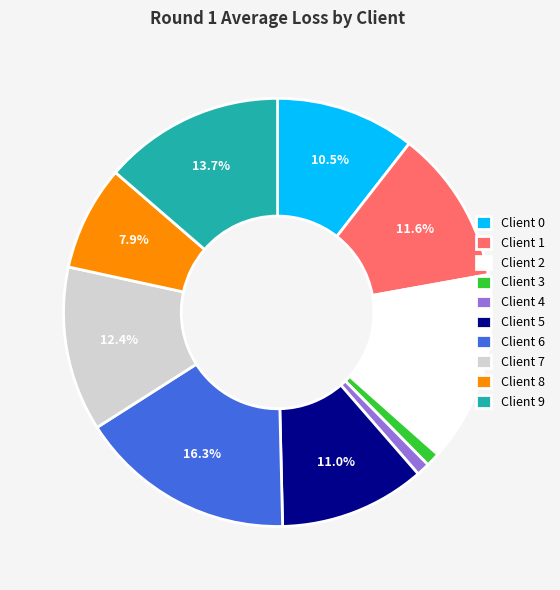

Is there any slice that represents more than half of the pie?

No